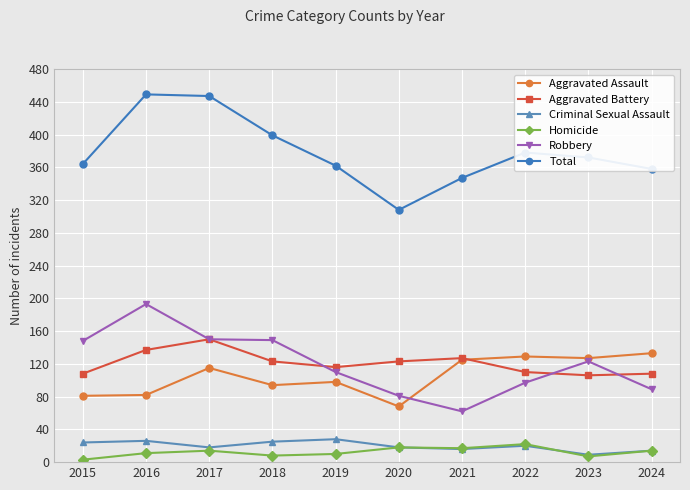

In Aggravated Battery, how many points are higher than both neighbors (excluding endpoints)?

2